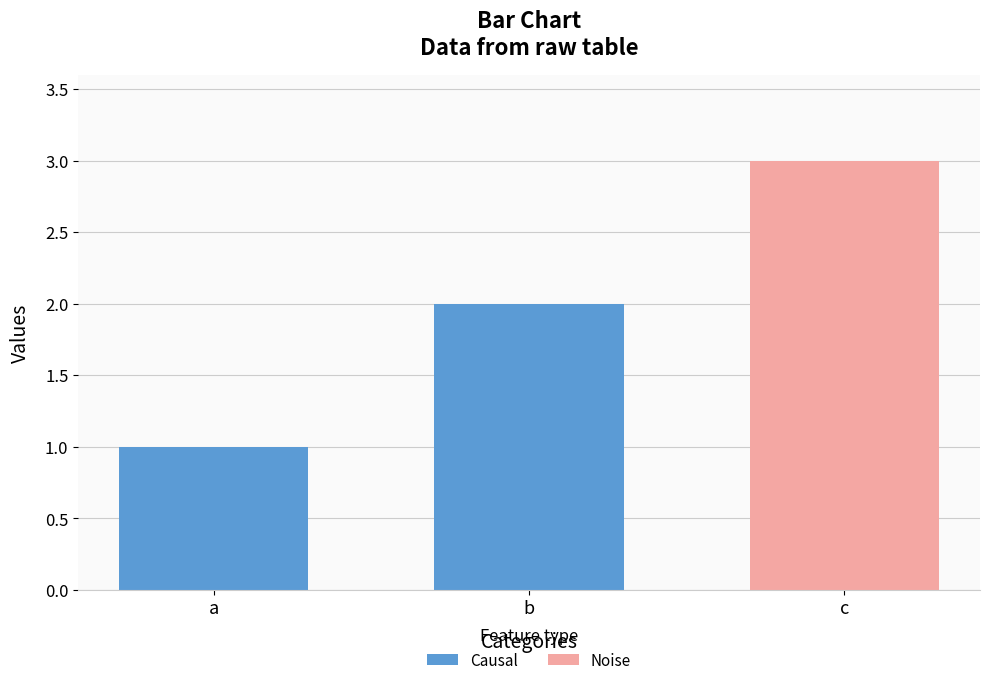

What is the change in value from a to b?

+1